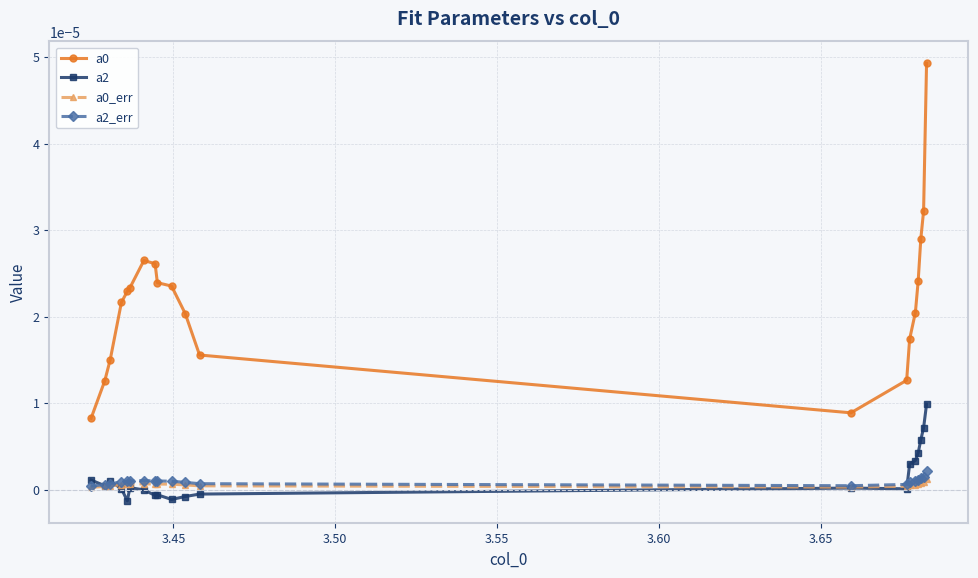

True or false: a0 and a0_err intersect in this chart.

False